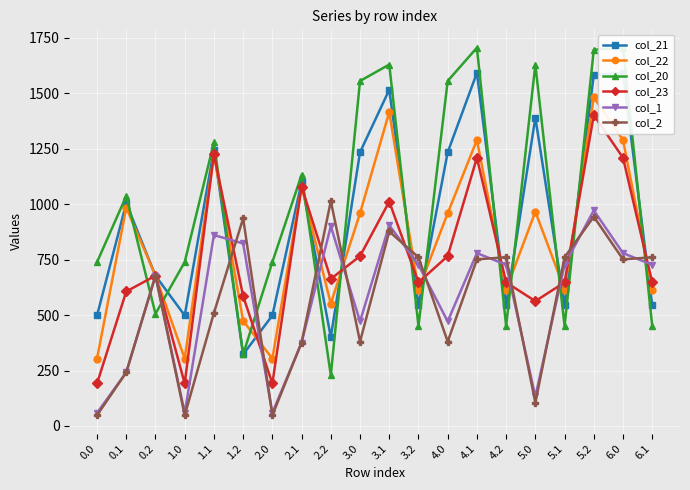

List the labels in order of col_21 value, smallest first.

1.2, 2.2, 2.0, 1.0, 0.0, 3.2, 4.2, 5.1, 6.1, 0.2, 0.1, 2.1, 3.0, 4.0, 1.1, 5.0, 3.1, 5.2, 4.1, 6.0